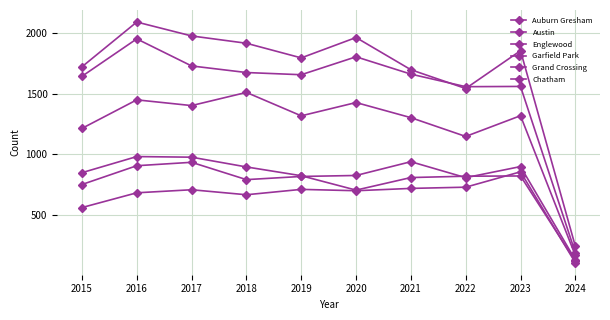

How many lines are shown in the chart?

6